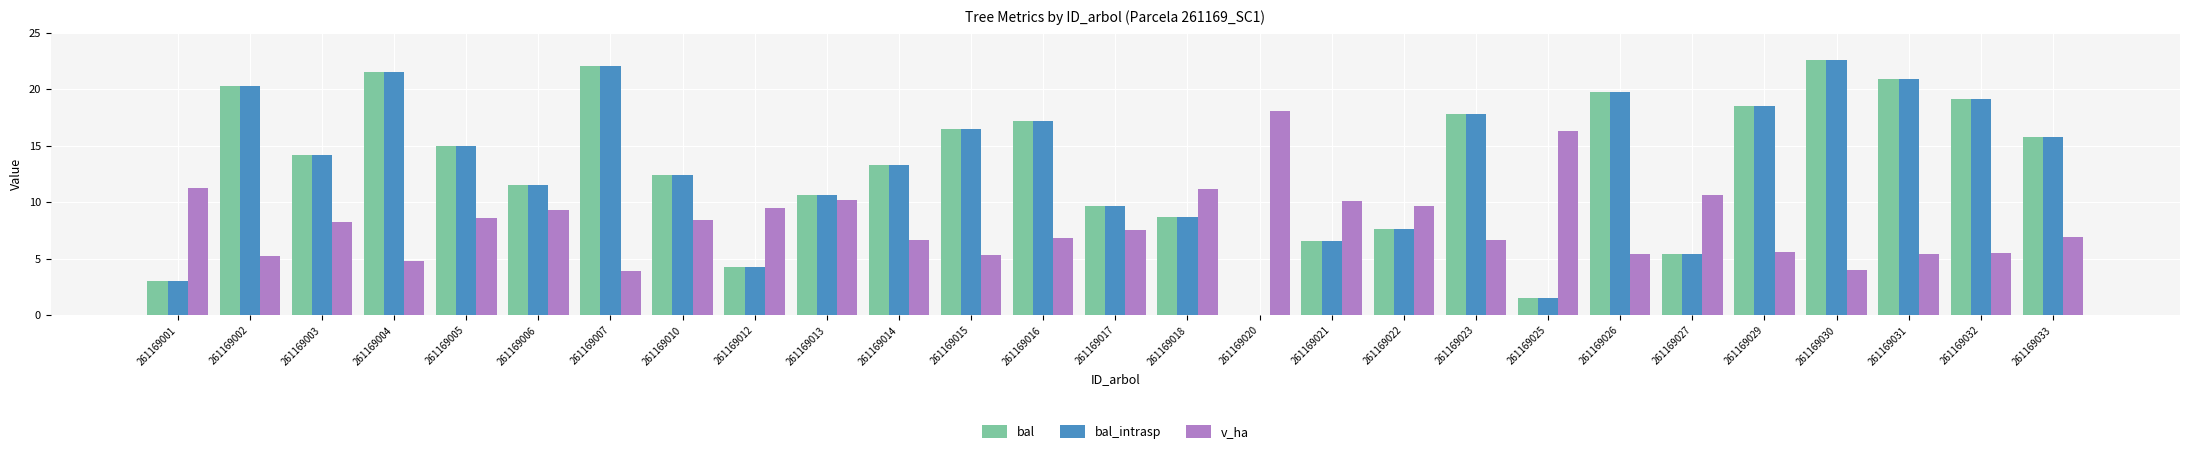

What is the greatest value displayed?

22.6